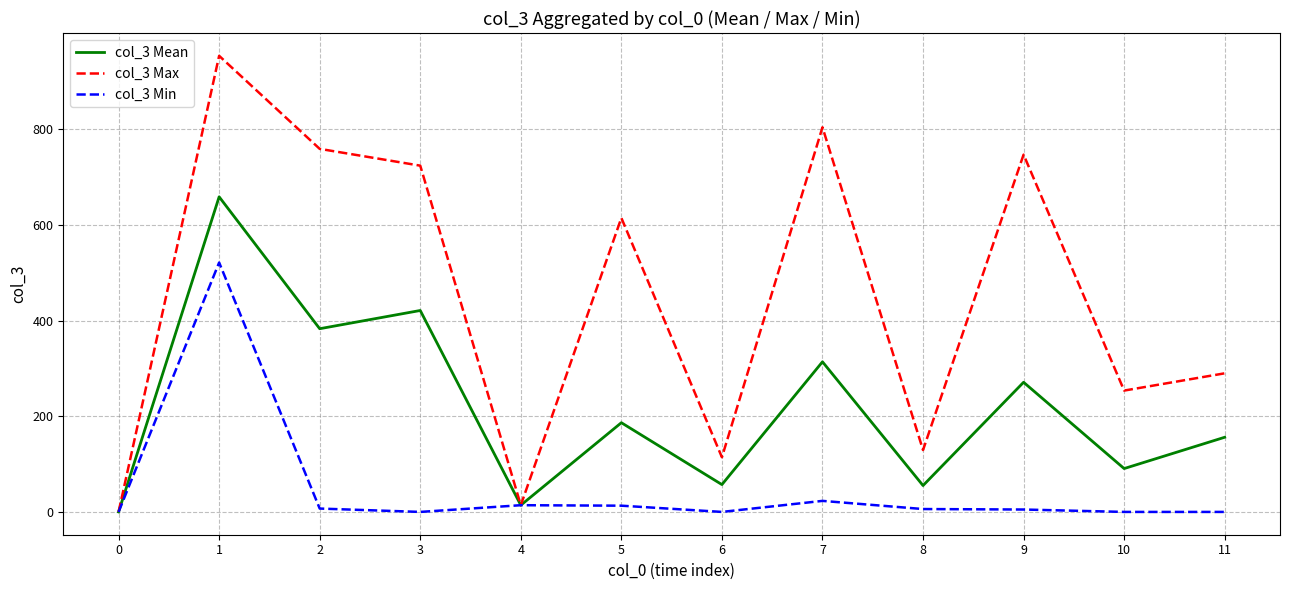

Which series has the largest total across all categories?

col_3 Max